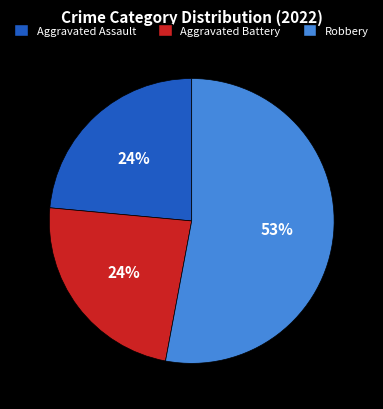

True or false: Robbery accounts for 63% of the total.

False